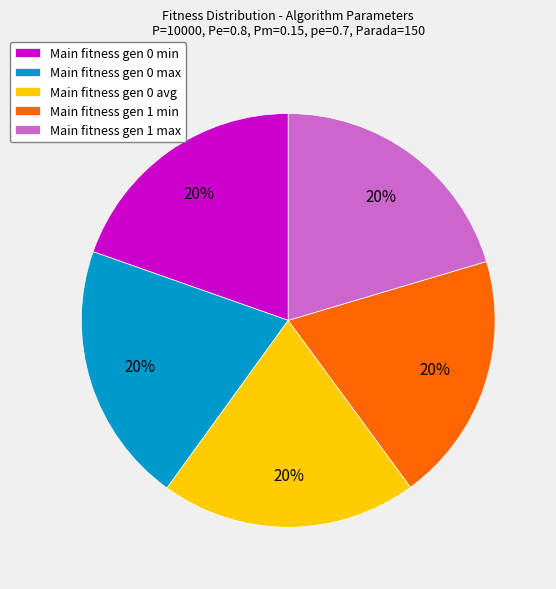

Is there a majority slice in this chart?

No